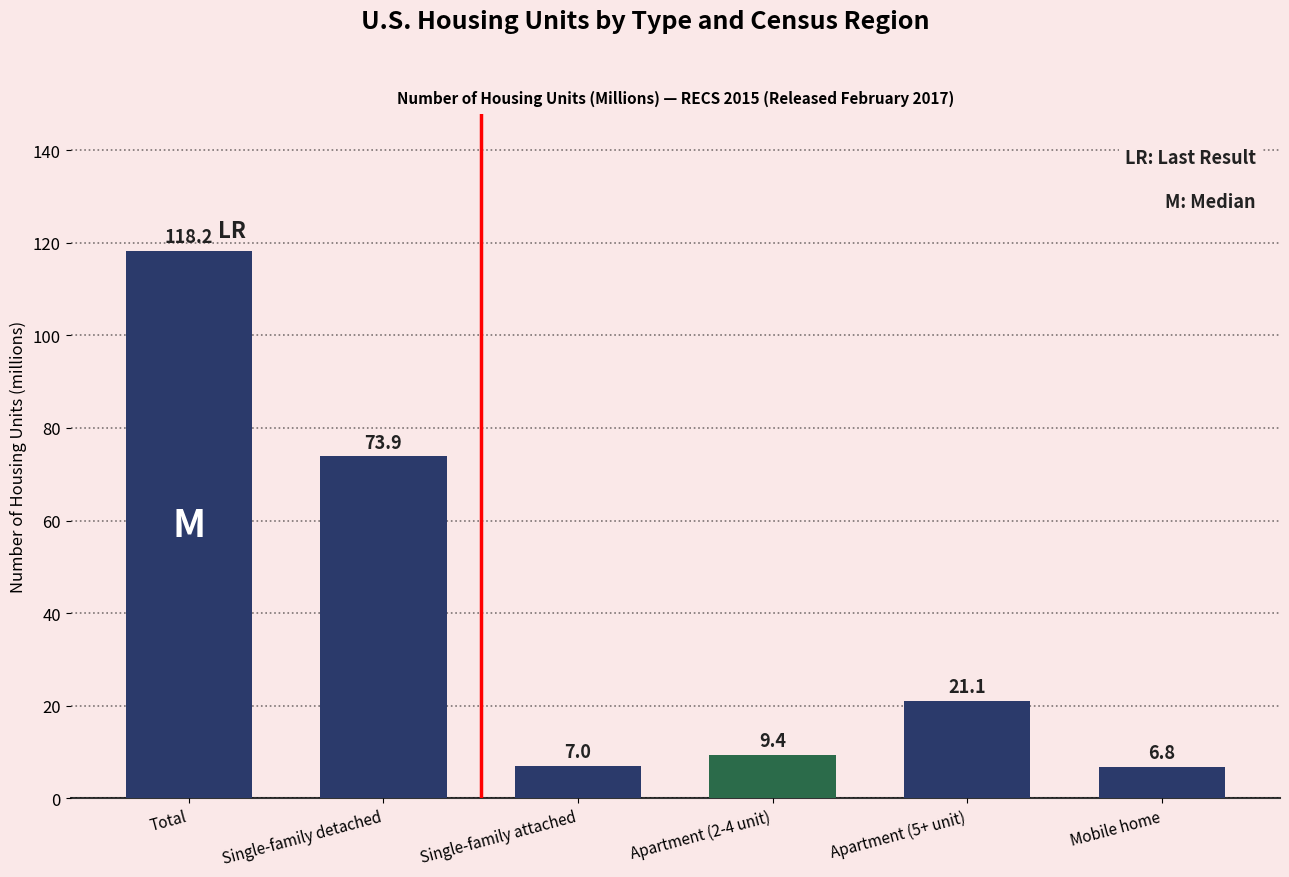

Reading left to right, list all the values displayed in this chart.

Total=118.2	Single-family detached=73.9	Single-family attached=7.0	Apartment (2-4 unit)=9.4	Apartment (5+ unit)=21.1	Mobile home=6.8